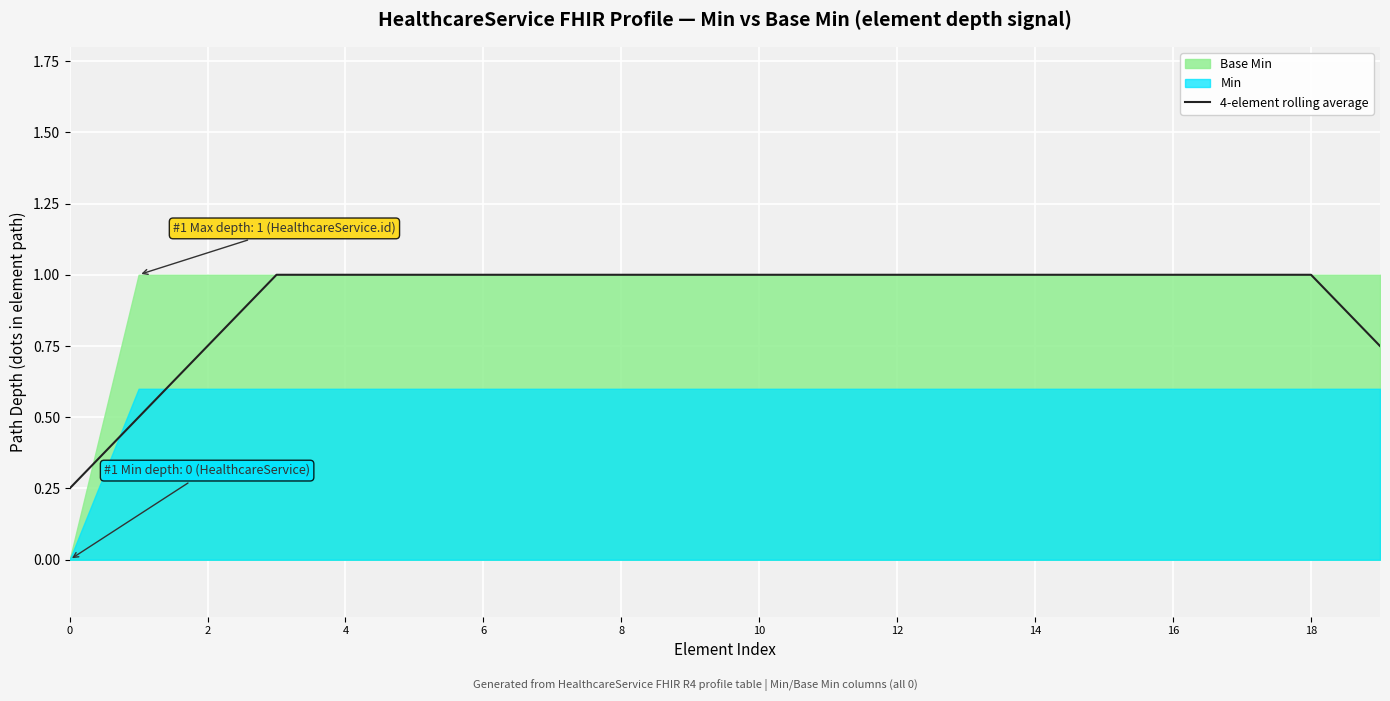

What is the value of the 10th point from the left?

1.0